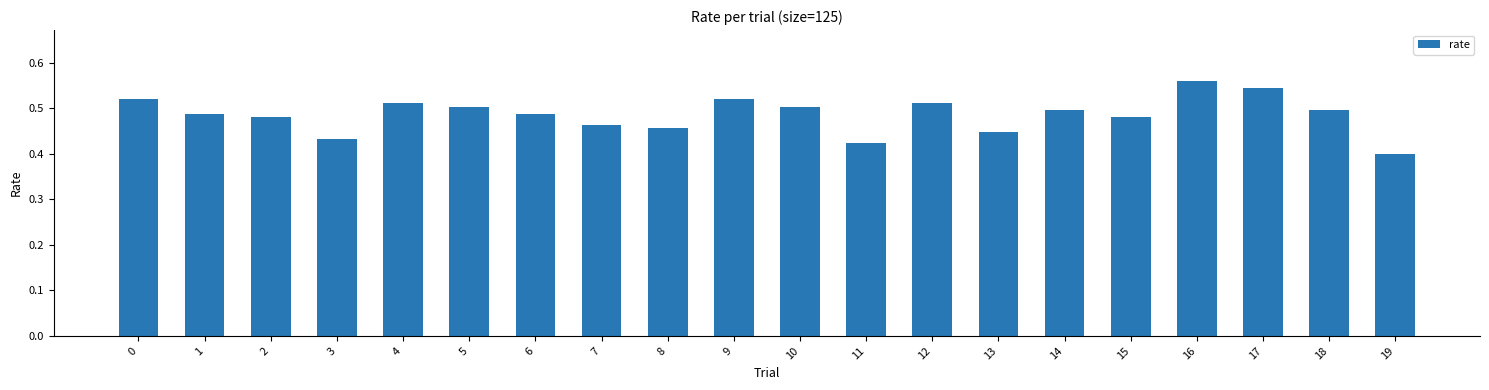

Is it true that the value at 7 is 0.5?

True